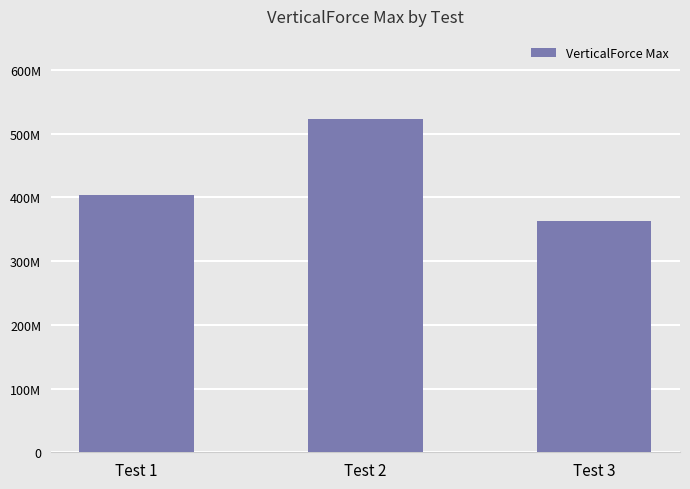

What is the average value?

430231639